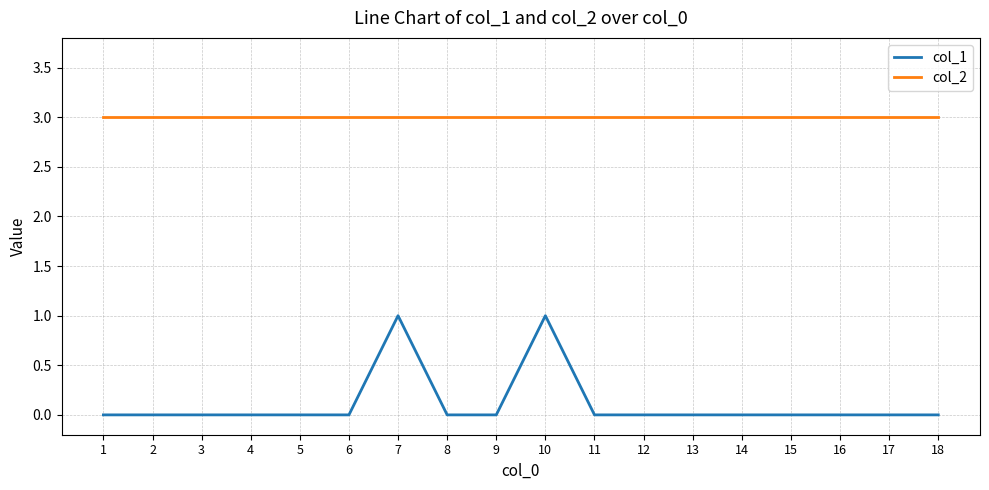

Reading left to right, transcribe all the data shown in this chart.

col_1: 0	0	0	0	0	0	1	0	0	1	0	0	0	0	0	0	0	0
col_2: 3	3	3	3	3	3	3	3	3	3	3	3	3	3	3	3	3	3